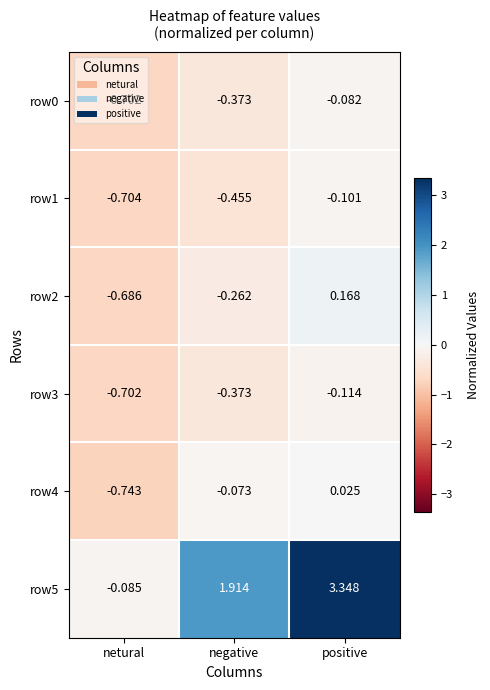

At which category is the sum across all series the highest?

positive